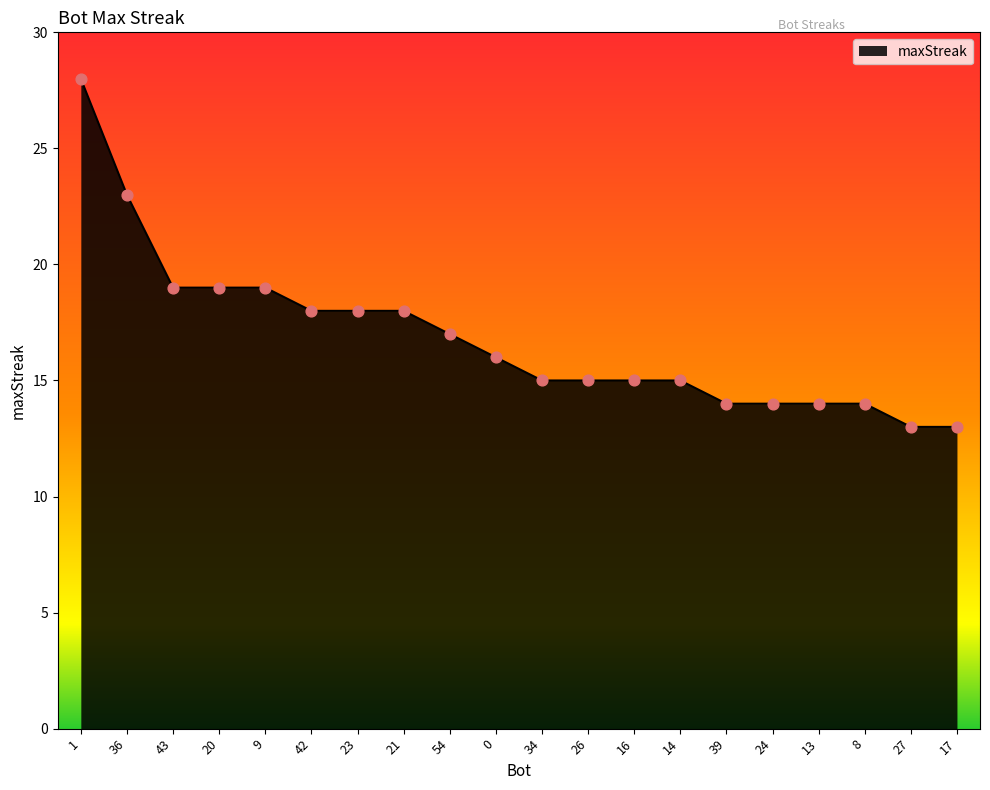

Approximately how many times larger is the value at 20 compared to 42?

1.1